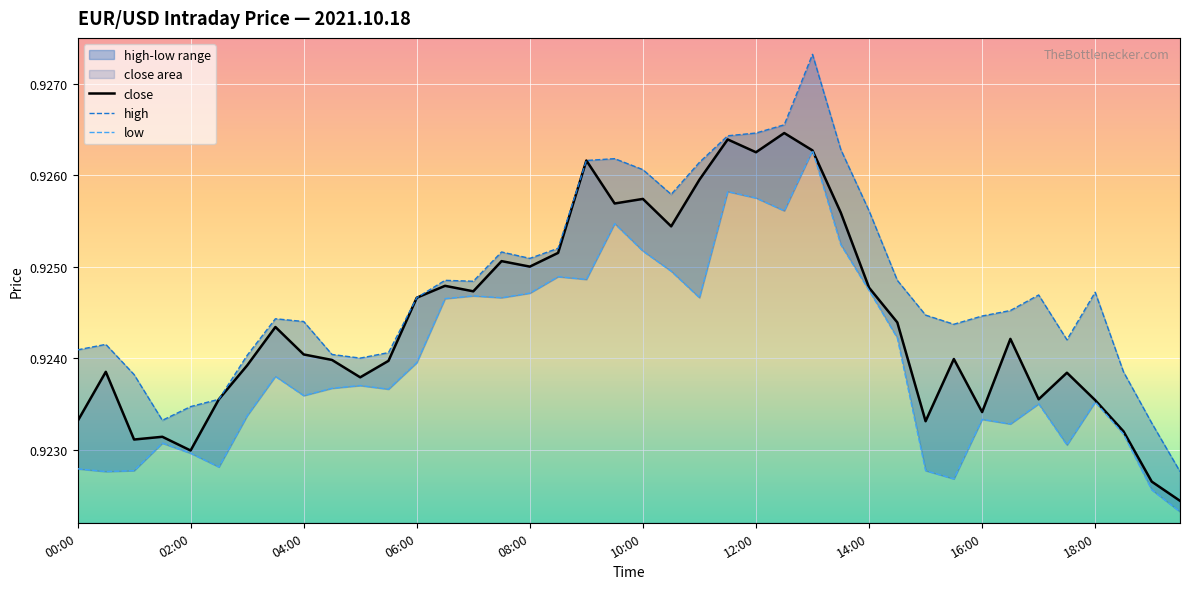

Which series has the widest spread of values?

high